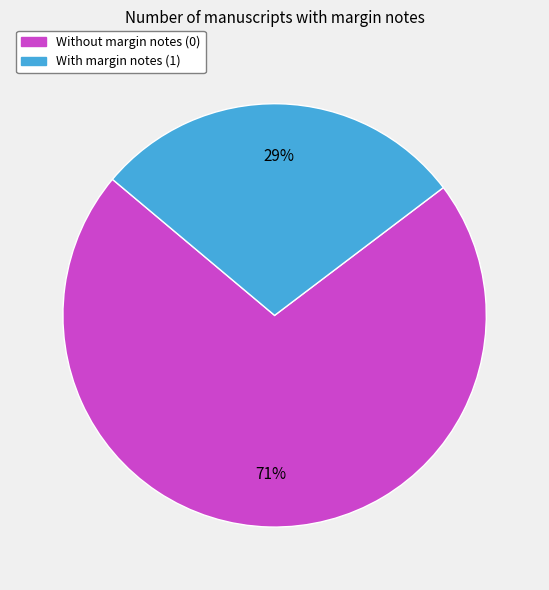

How many slices are in this pie chart?

2